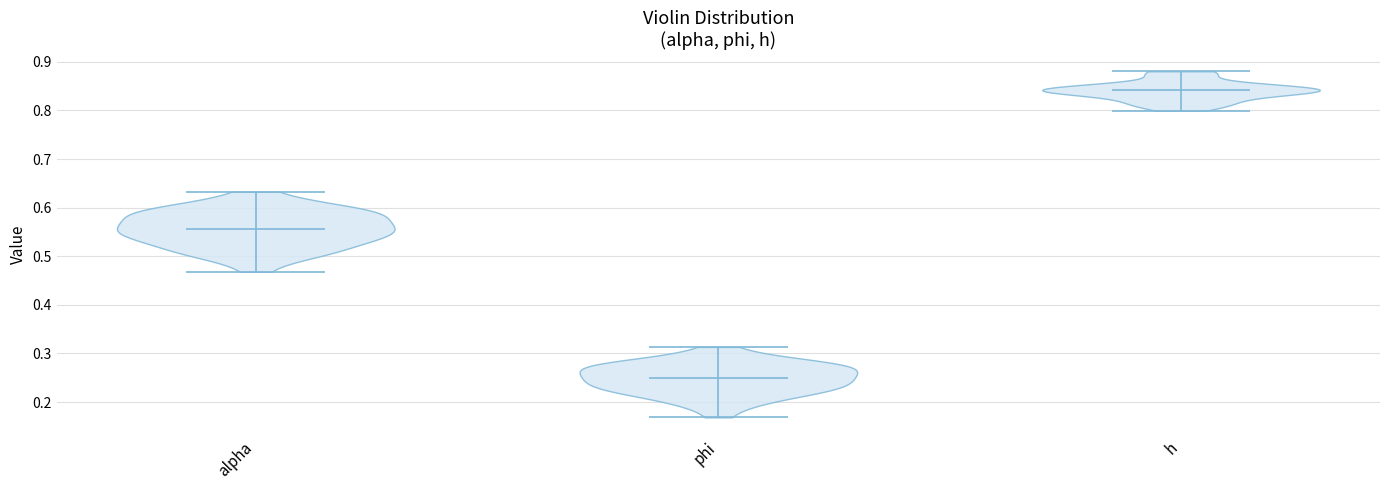

What is the lowest point the violin for alpha reaches on the y-axis? The values are not printed on the chart, so give them approximately, as read against the axis.

0.47